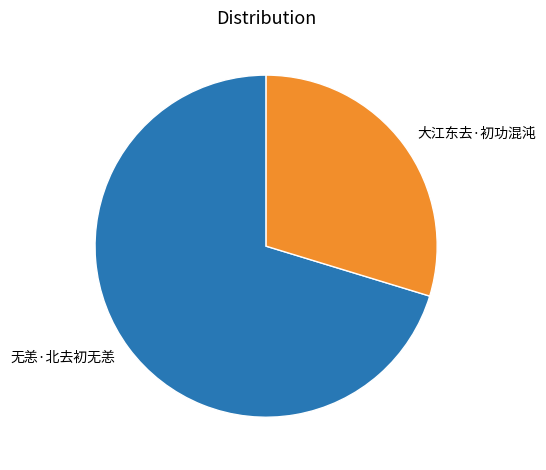

Which category has the biggest portion of the pie?

无恙·北去初无恙